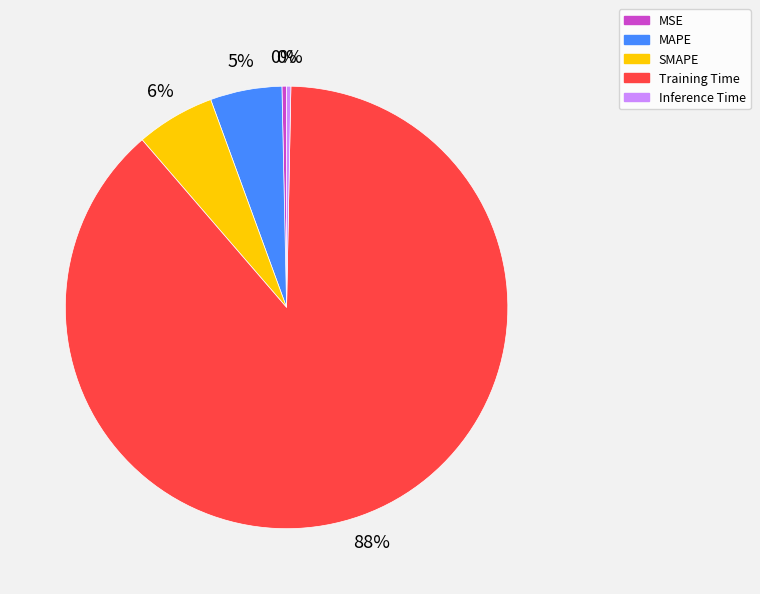

Is there any slice that represents more than half of the pie?

Yes